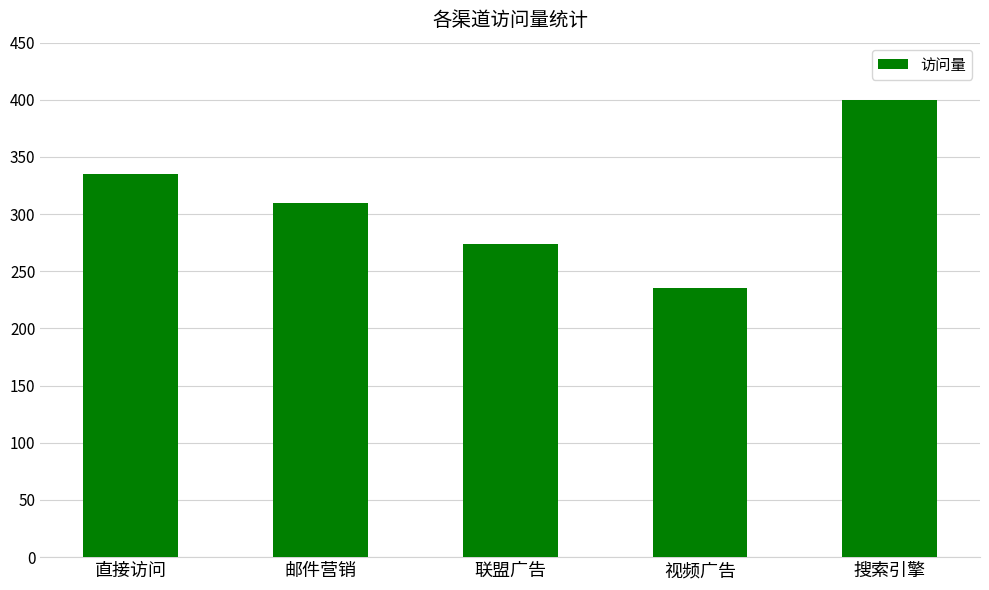

What is the average value?

311